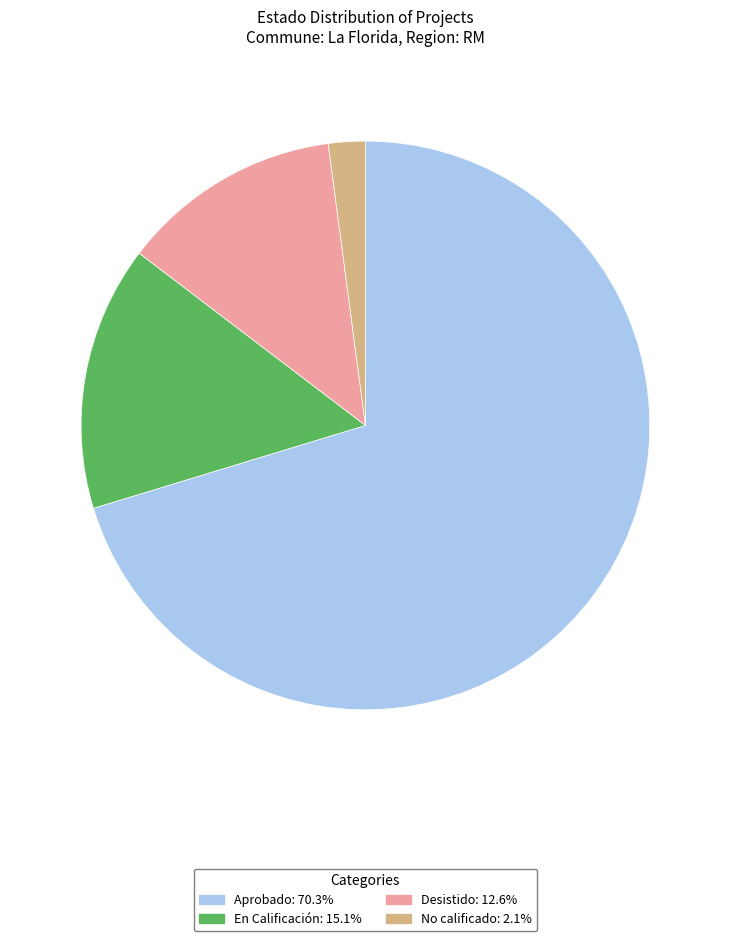

Between Desistido and En Calificación, which is larger?

En Calificación